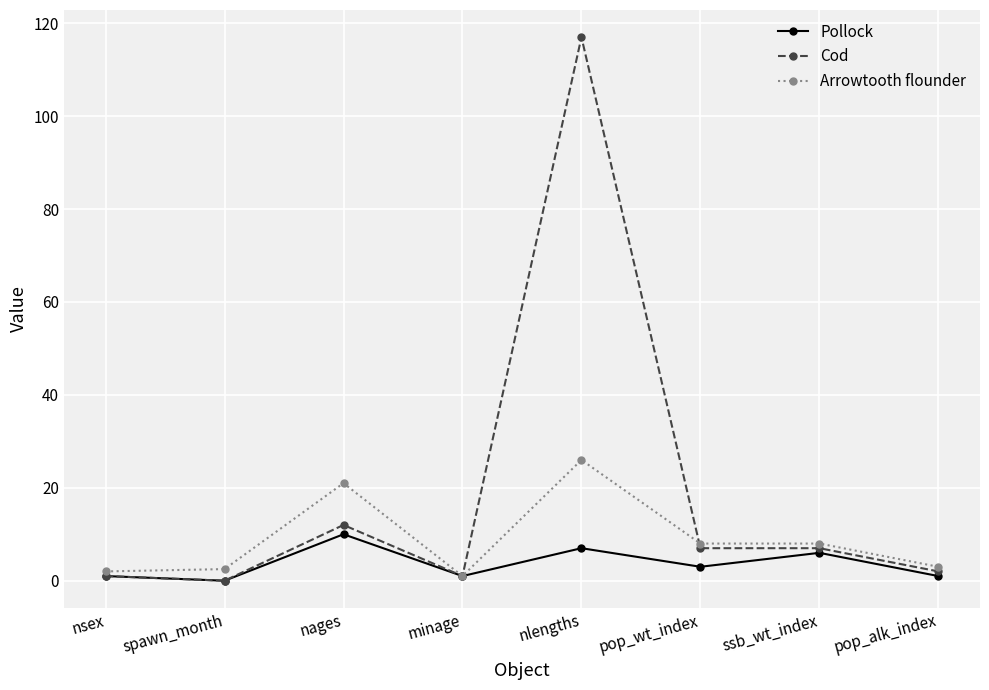

What position from the left is pop_alk_index?

8